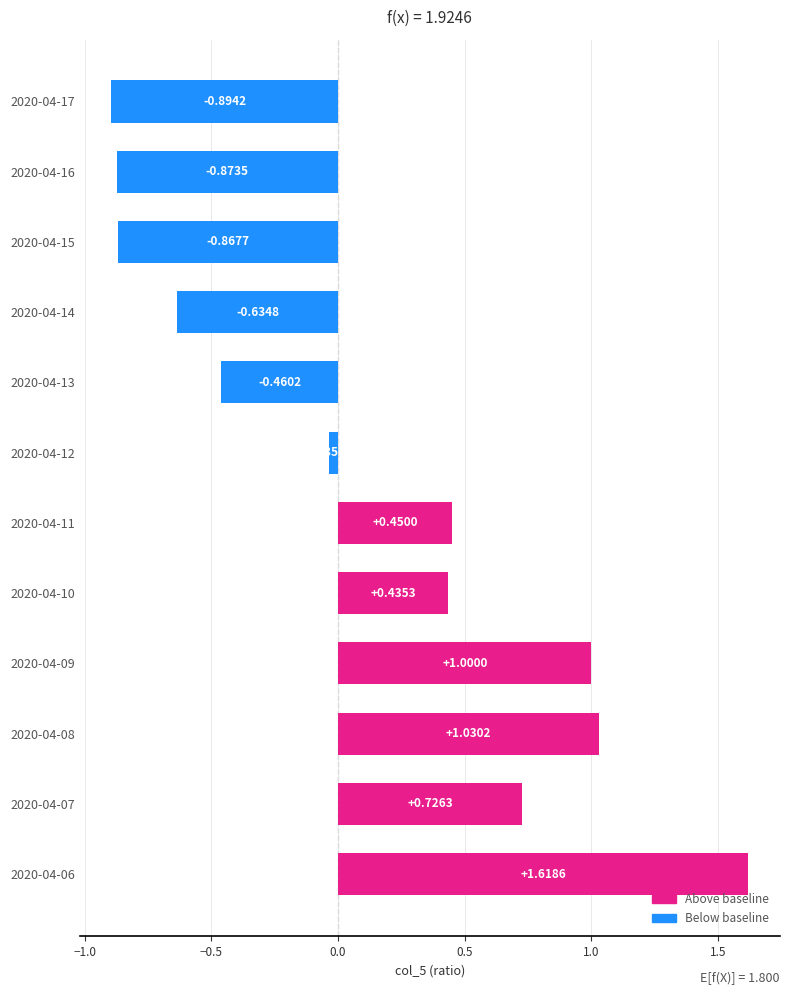

List the labels in order of value, largest first.

2020-04-06, 2020-04-08, 2020-04-09, 2020-04-07, 2020-04-11, 2020-04-10, 2020-04-12, 2020-04-13, 2020-04-14, 2020-04-15, 2020-04-16, 2020-04-17